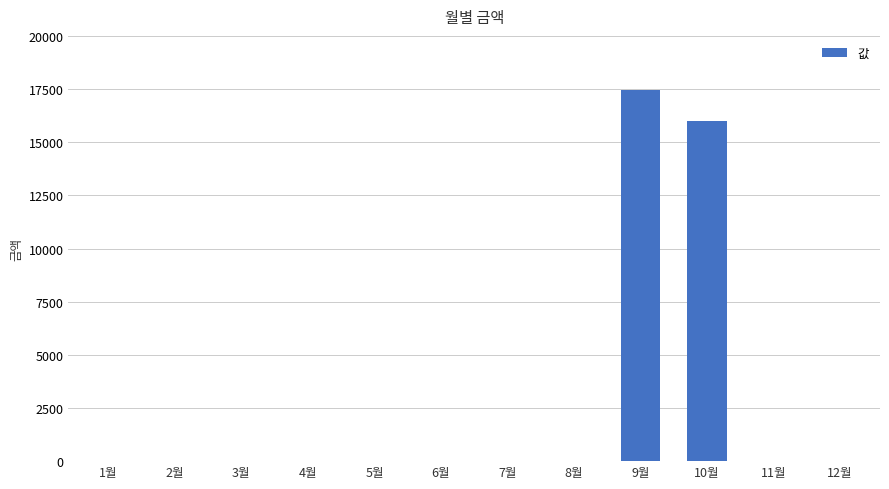

The value at 8월 is 0. True or false?

True